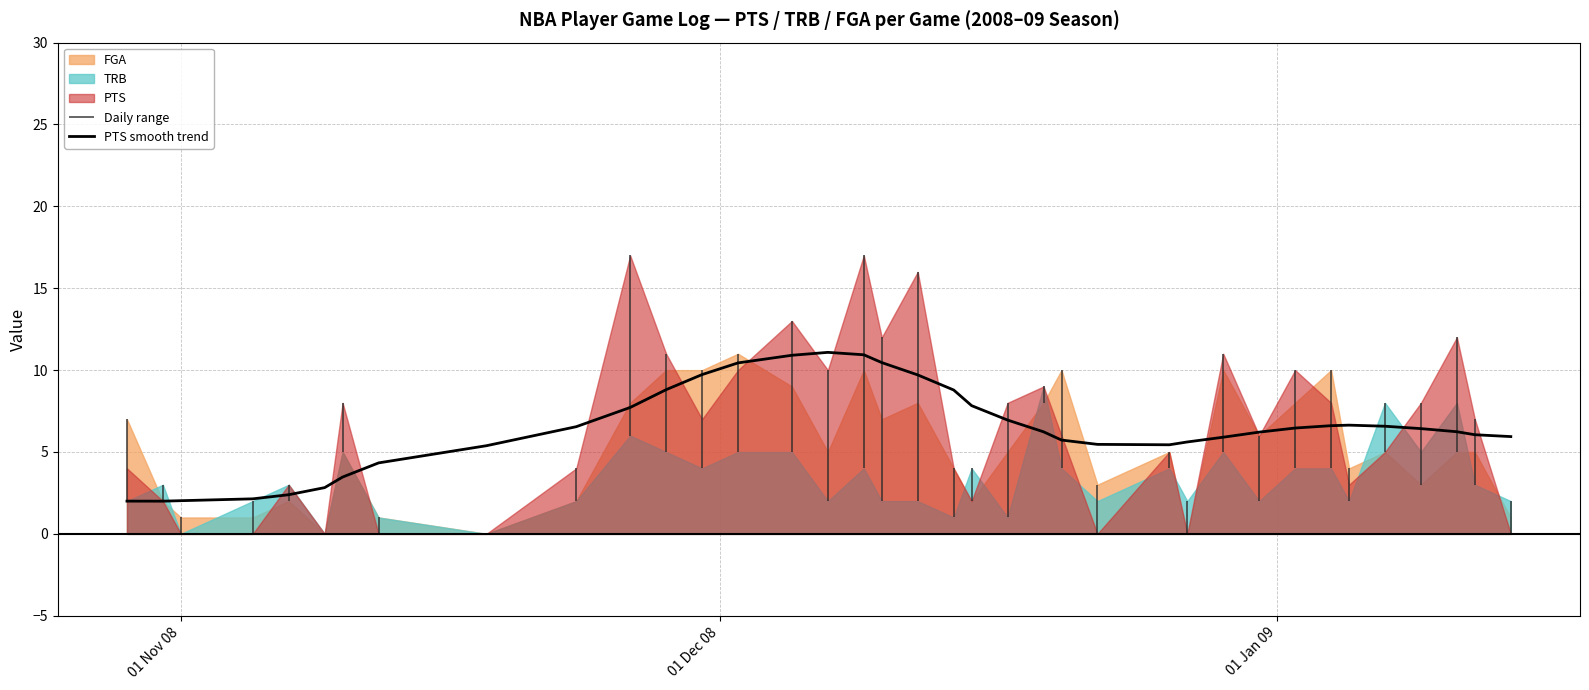

What is the lowest value of the PTS smooth trend series?

2.0